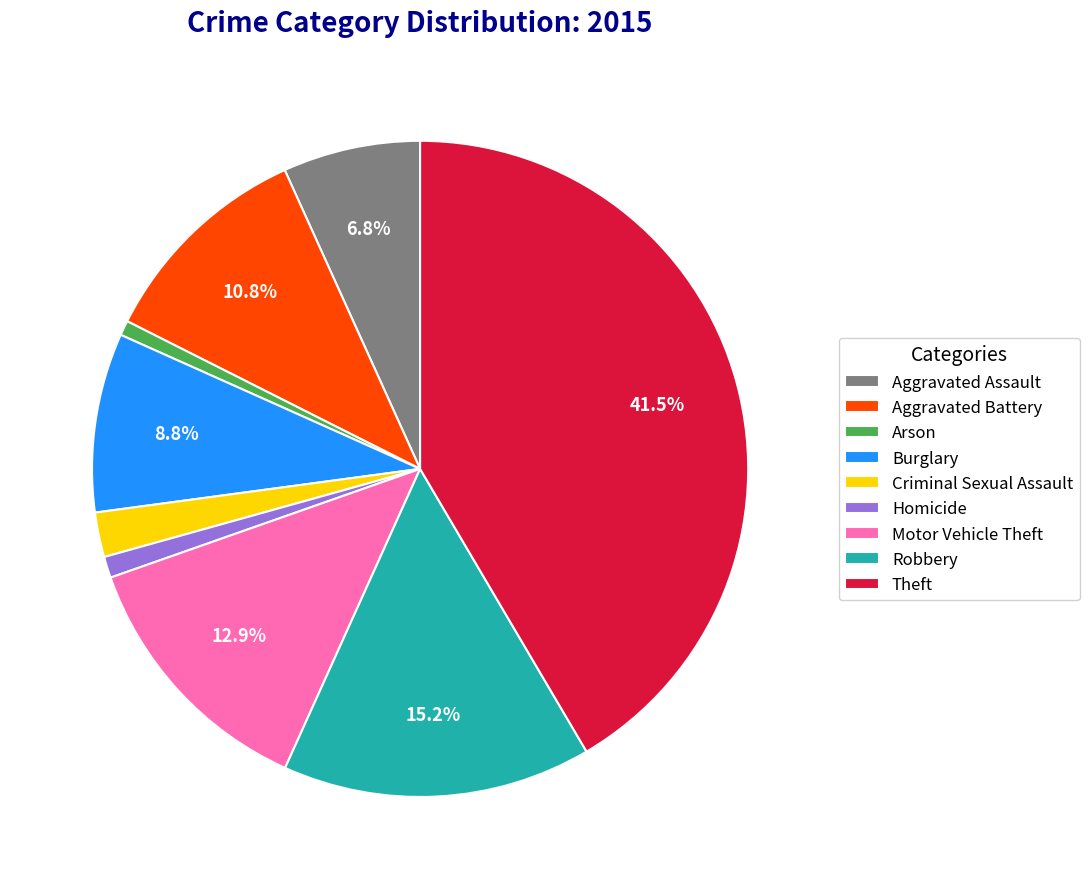

Which category has the biggest portion of the pie?

Theft